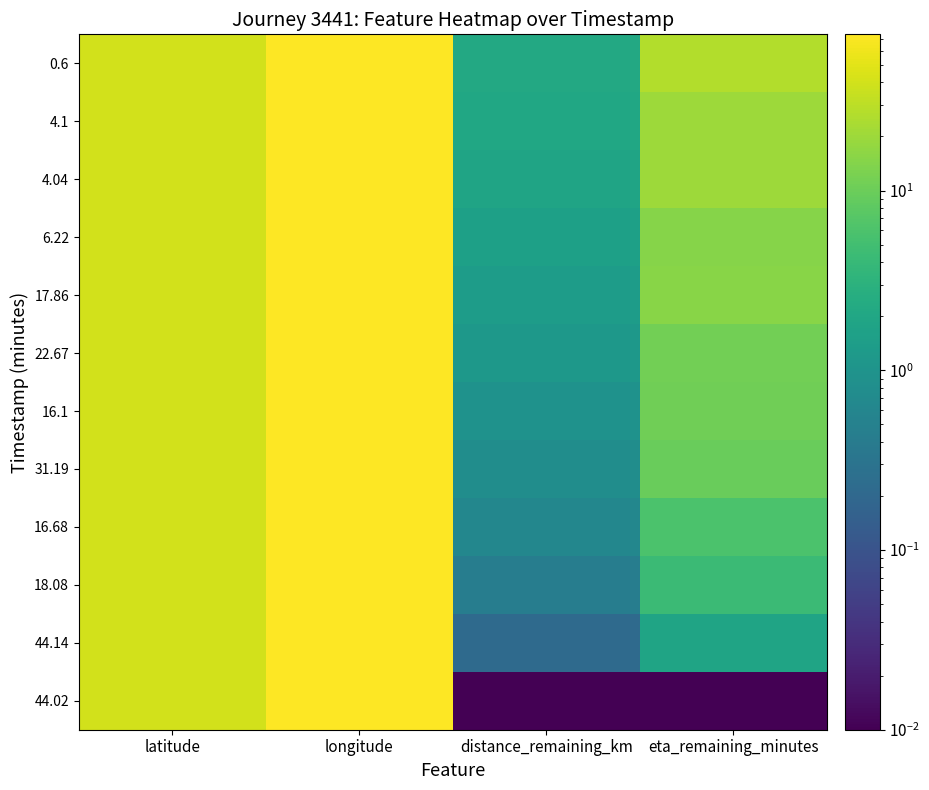

Reading left to right, extract all data points from this chart.

0.6: latitude=40.7	longitude=74.0	distance_remaining_km=2.2	eta_remaining_minutes=26.9
4.1: latitude=40.7	longitude=74.0	distance_remaining_km=2.0	eta_remaining_minutes=20.3
4.04: latitude=40.7	longitude=74.0	distance_remaining_km=1.8	eta_remaining_minutes=20.1
6.22: latitude=40.7	longitude=74.0	distance_remaining_km=1.6	eta_remaining_minutes=14.7
17.86: latitude=40.7	longitude=74.0	distance_remaining_km=1.4	eta_remaining_minutes=15.3
22.67: latitude=40.7	longitude=74.0	distance_remaining_km=1.1	eta_remaining_minutes=11.1
16.1: latitude=40.7	longitude=74.0	distance_remaining_km=0.9	eta_remaining_minutes=10.8
31.19: latitude=40.7	longitude=74.0	distance_remaining_km=0.8	eta_remaining_minutes=9.8
16.68: latitude=40.7	longitude=74.0	distance_remaining_km=0.6	eta_remaining_minutes=6.0
18.08: latitude=40.7	longitude=74.0	distance_remaining_km=0.4	eta_remaining_minutes=4.3
44.14: latitude=40.7	longitude=74.0	distance_remaining_km=0.2	eta_remaining_minutes=1.9
44.02: latitude=40.7	longitude=74.0	distance_remaining_km=0.0	eta_remaining_minutes=0.0